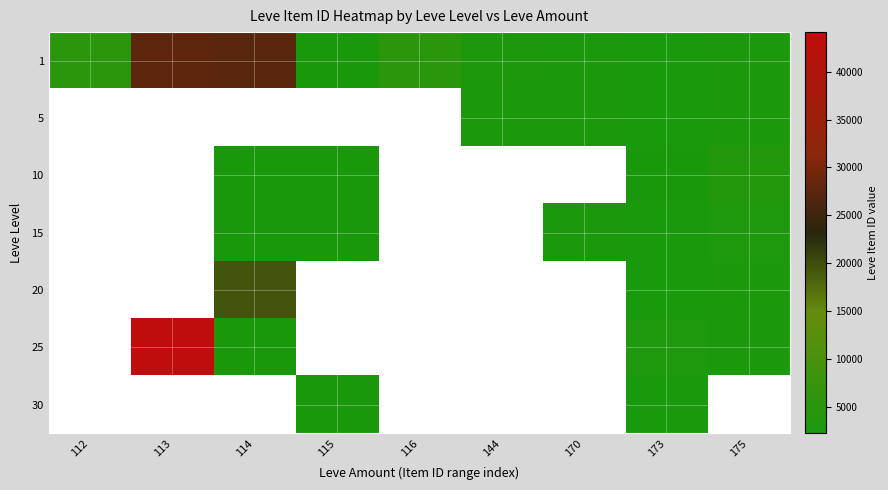

Is the value of 30 at 144 greater than the value of 15 at 170?

No